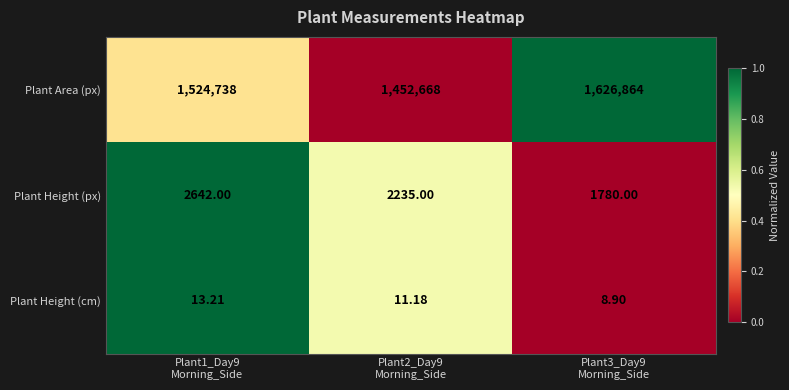

What is the maximum value shown in the chart?

1626864.0